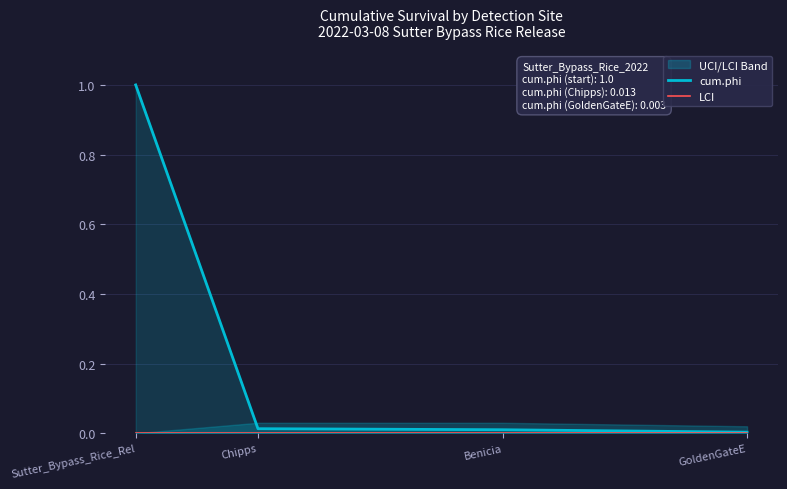

Reading left to right, extract all data points from this chart.

cum.phi: Sutter_Bypass_Rice_Rel=1.0	Chipps=0.0	Benicia=0.0	GoldenGateE=0.0
LCI: Sutter_Bypass_Rice_Rel=0.0	Chipps=0.0	Benicia=0.0	GoldenGateE=0.0